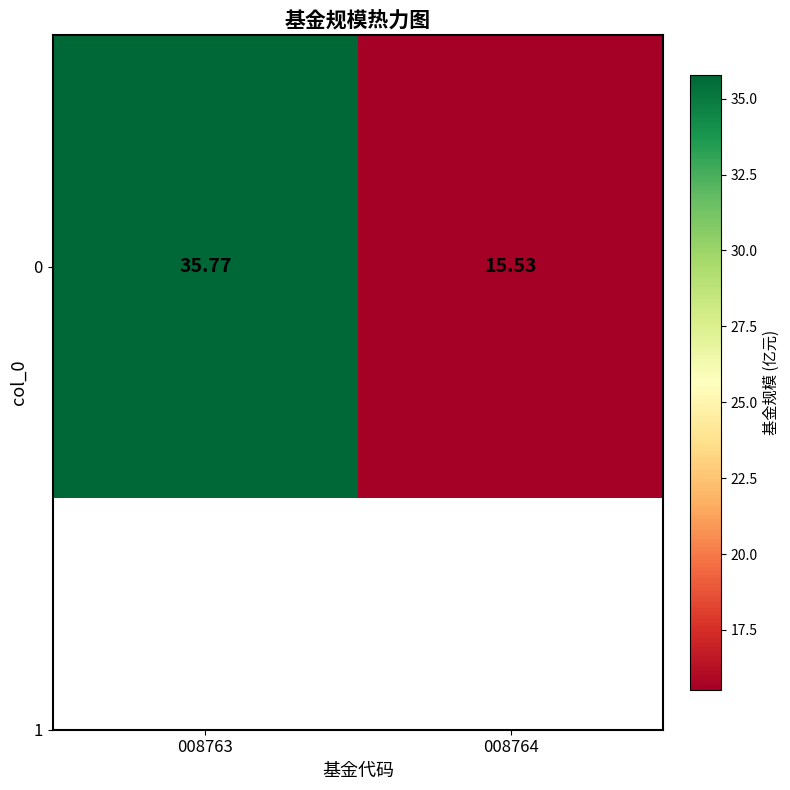

Which has a higher value, 008763 or 008764?

008763